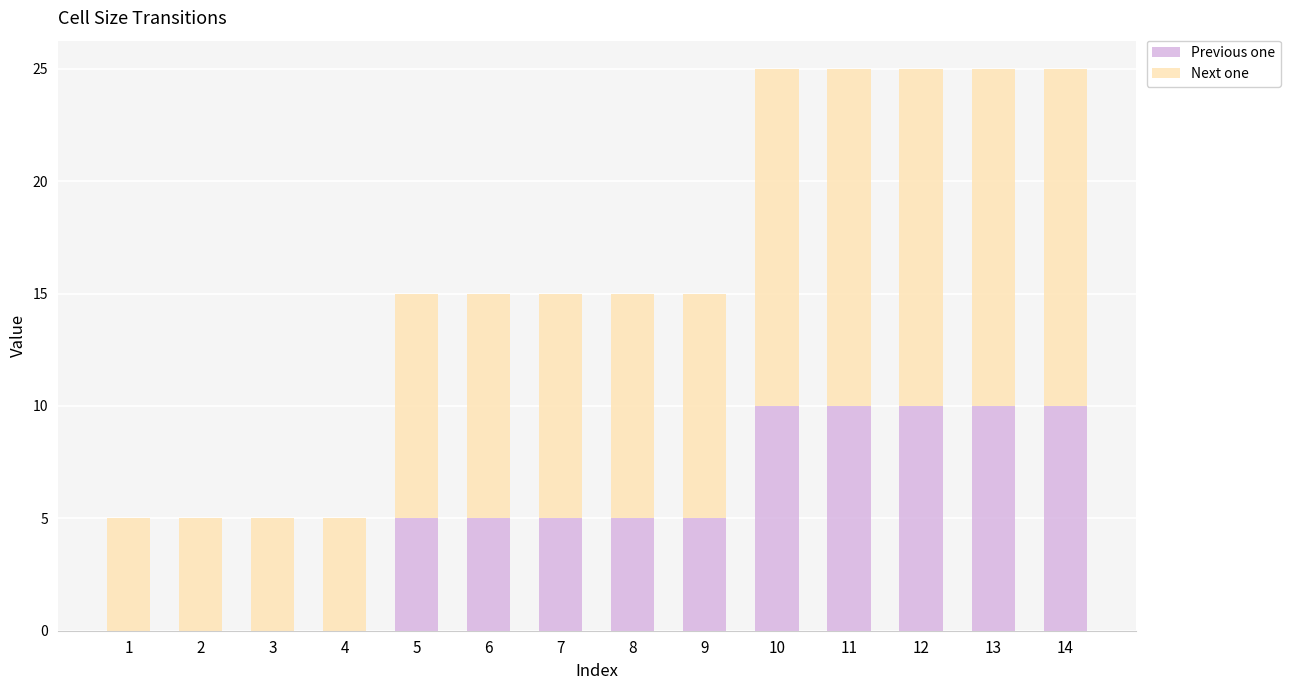

What is the total value across all series at 8?

15